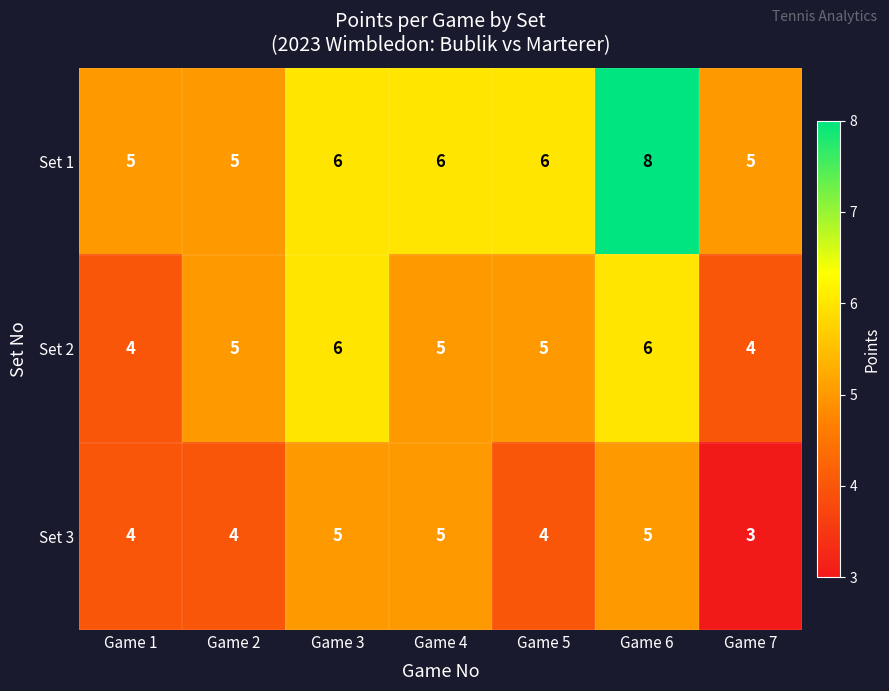

At Game 7, list the series in order from smallest to largest.

Set 3, Set 2, Set 1